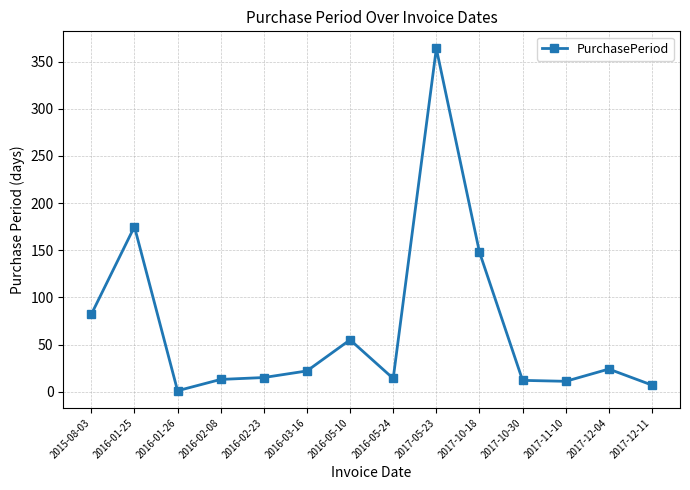

Does the chart display data point markers on the line(s)?

Yes